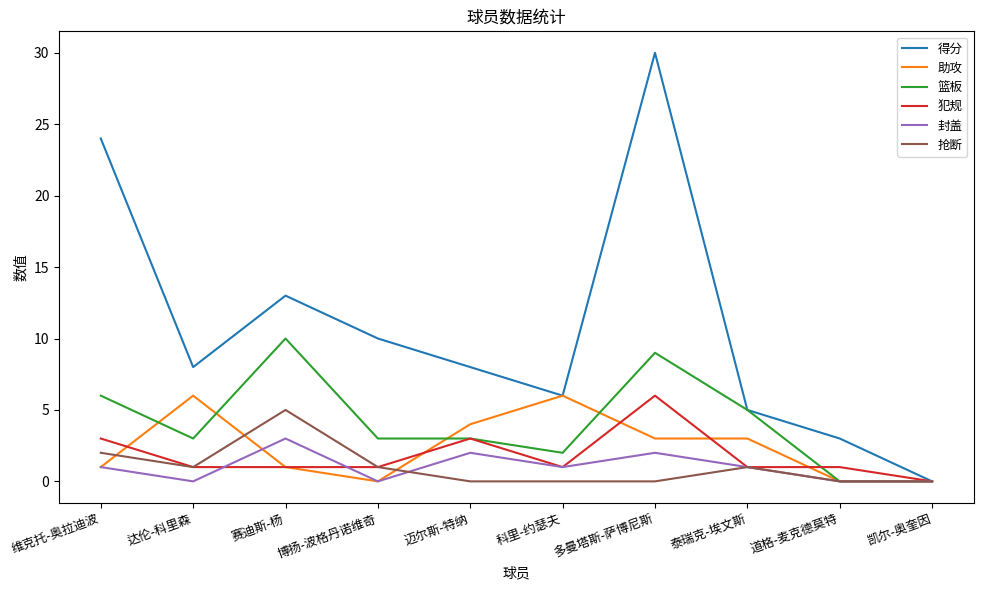

Which series changed the most between 多曼塔斯-萨博尼斯 and 凯尔-奥奎因?

得分